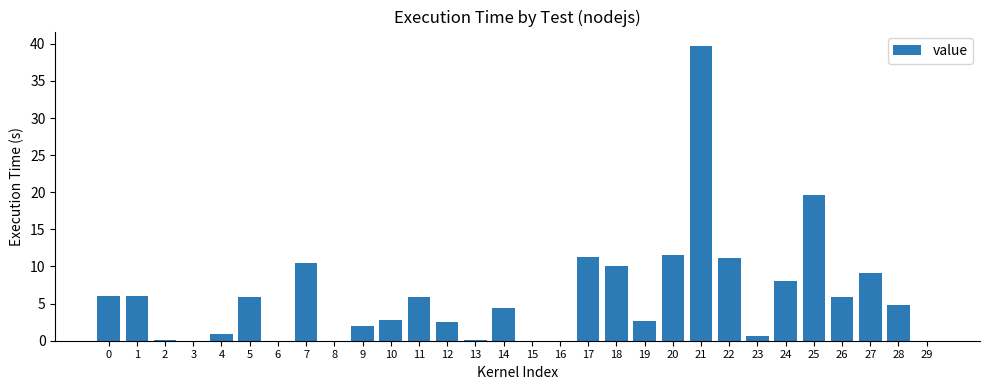

What is the greatest value displayed?

39.7